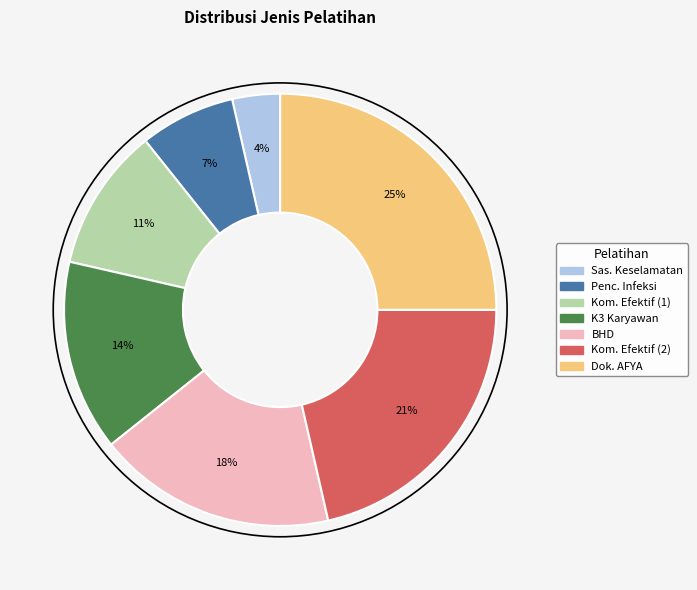

Does K3 Karyawan represent more than half of the total?

No